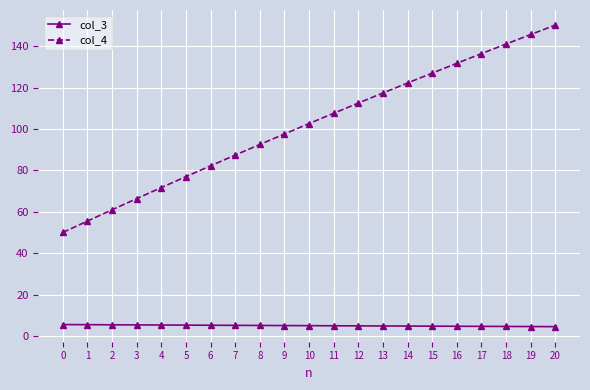

Which series changed the most between 7 and 17?

col_4